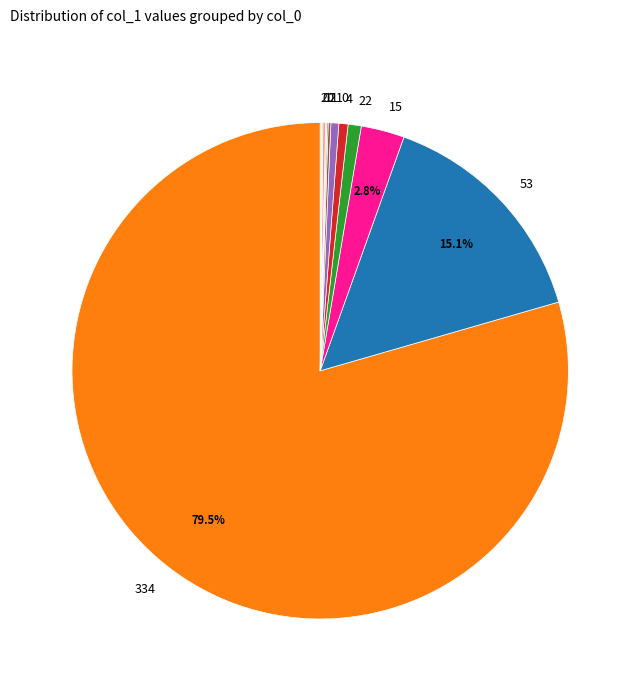

To the nearest percent, what is the average slice percentage?

8%